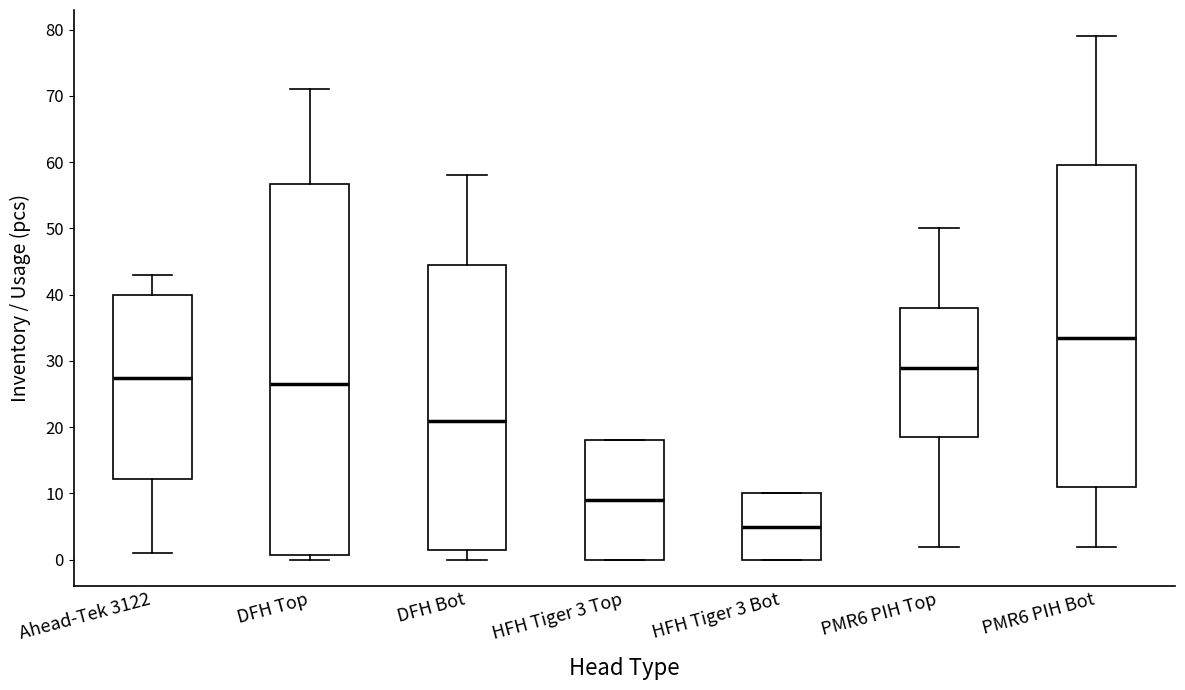

Reading left to right, read every box against the y-axis: the position of its median line, the range the box covers, and the ends of its whiskers. The values are not printed on the chart, so give them approximately, as read against the axis.

Ahead-Tek 3122: median 28, box 12 to 40, whiskers 1 to 43
DFH Top: median 27, box 1 to 57, whiskers 0 to 71
DFH Bot: median 21, box 2 to 45, whiskers 0 to 58
HFH Tiger 3 Top: median 9, box 0 to 18, whiskers 0 to 18
HFH Tiger 3 Bot: median 5, box 0 to 10, whiskers 0 to 10
PMR6 PIH Top: median 29, box 19 to 38, whiskers 2 to 50
PMR6 PIH Bot: median 34, box 11 to 60, whiskers 2 to 79